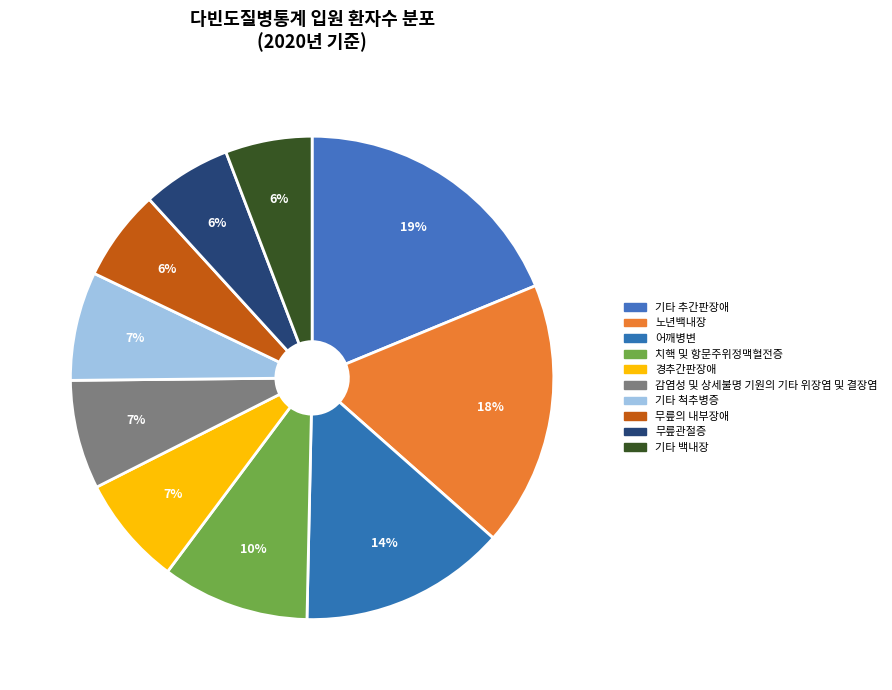

How many slices are in this pie chart?

10